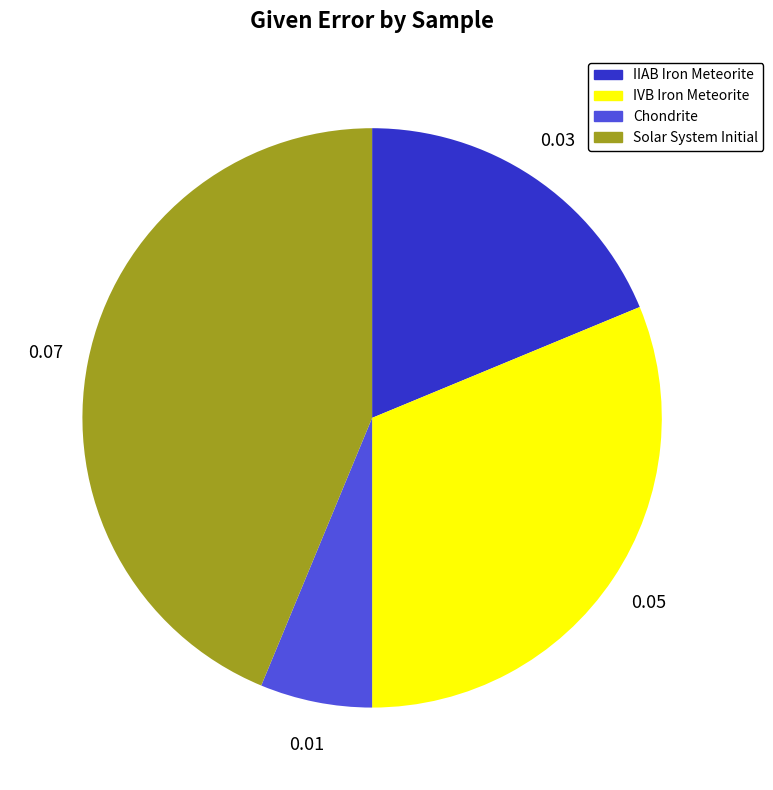

How many slices are in this pie chart?

4